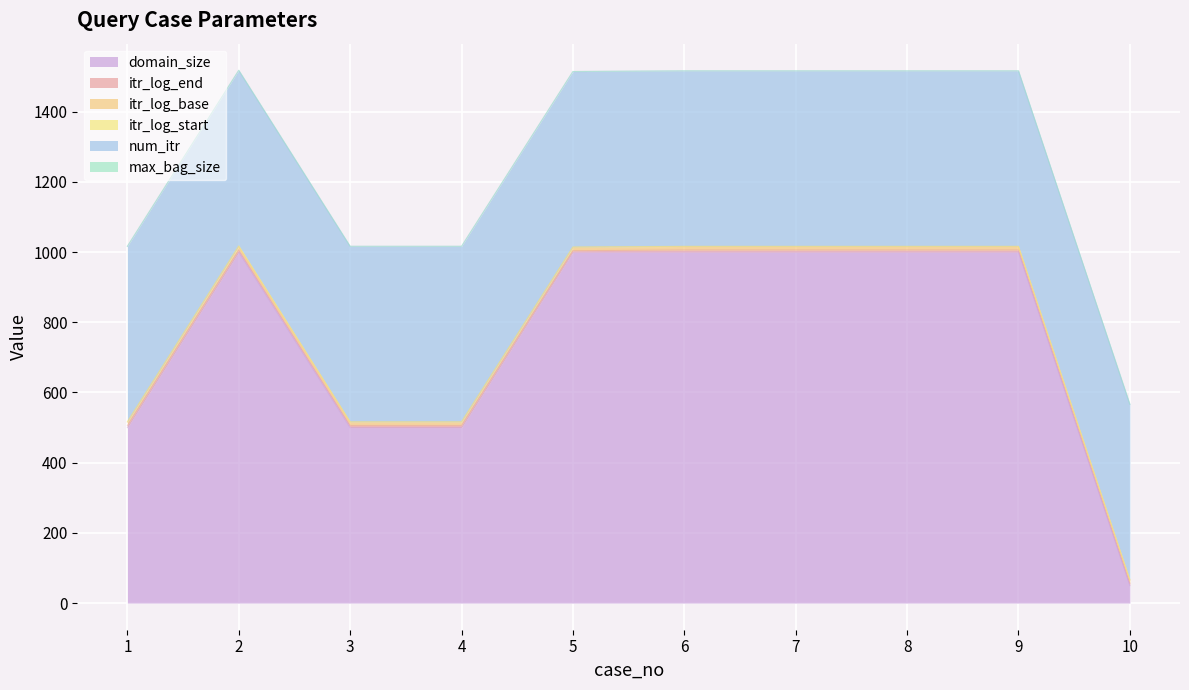

How many lines are shown in the chart?

6